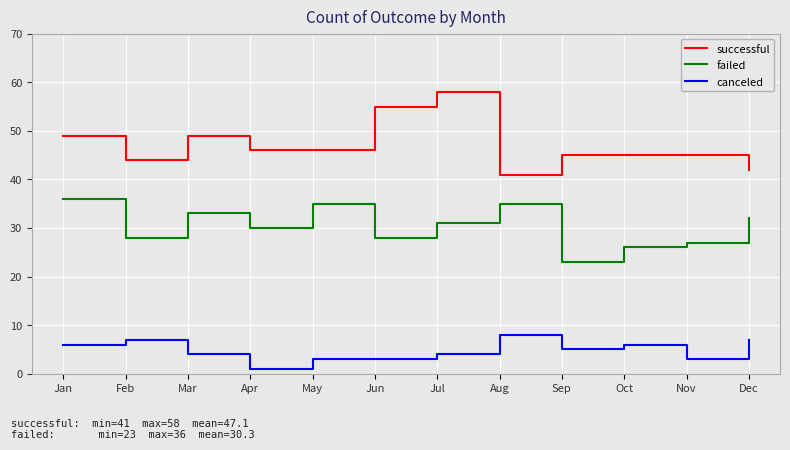

Where is the first local minimum for canceled?

Apr